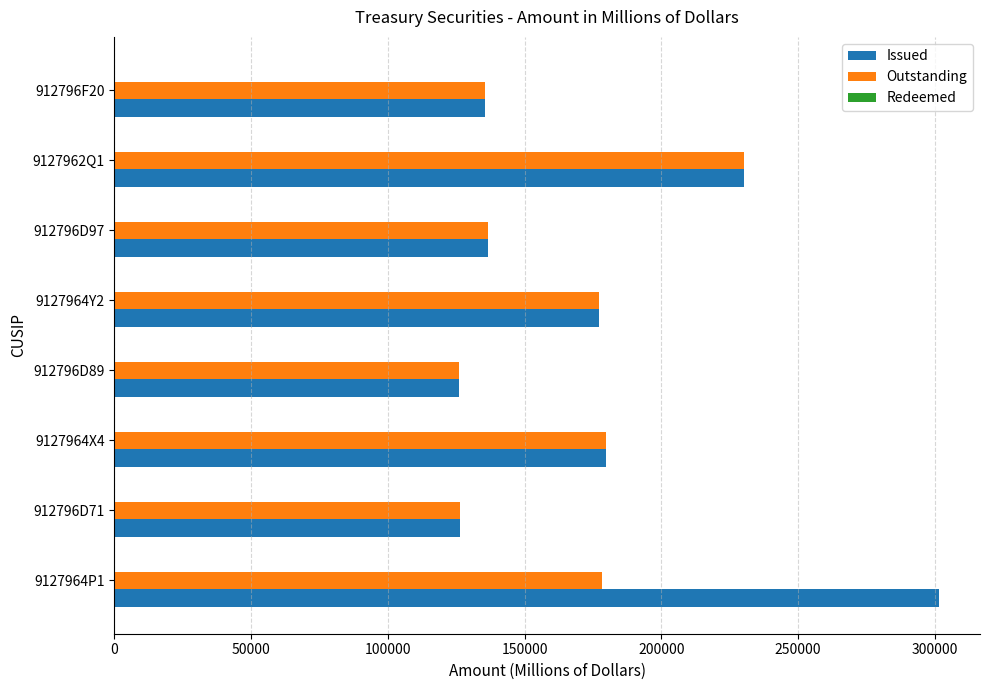

Rank the series by their average value, from highest to lowest.

Issued, Outstanding